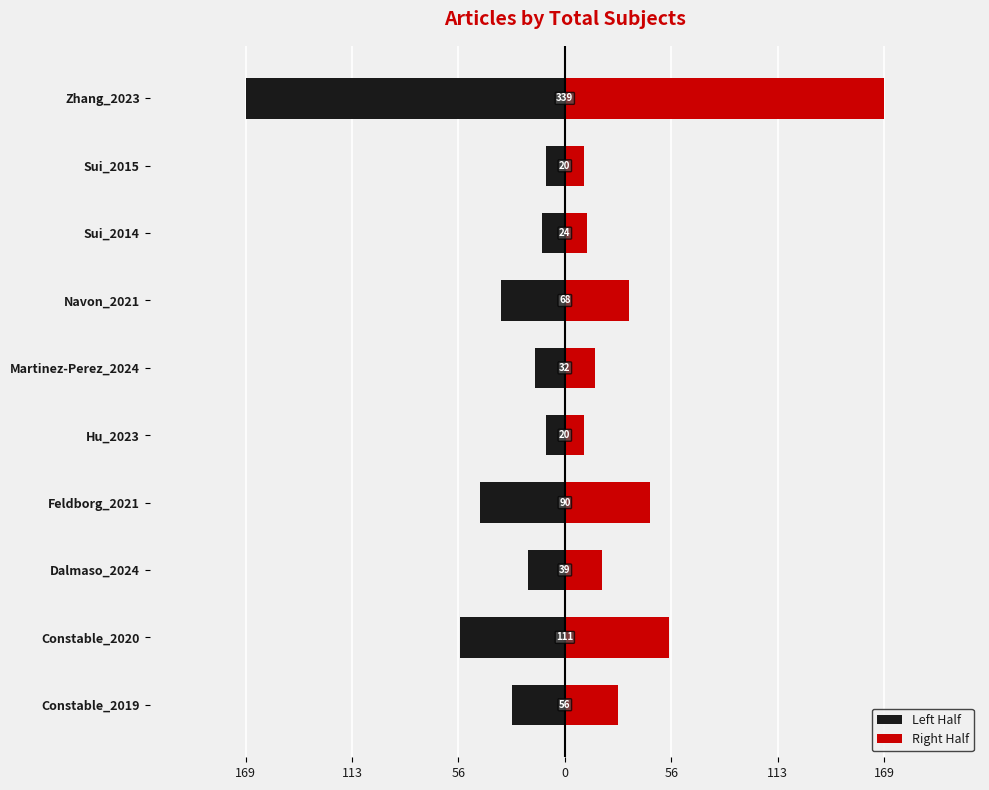

List the series in order of their peak value, highest first.

Right Half, Left Half